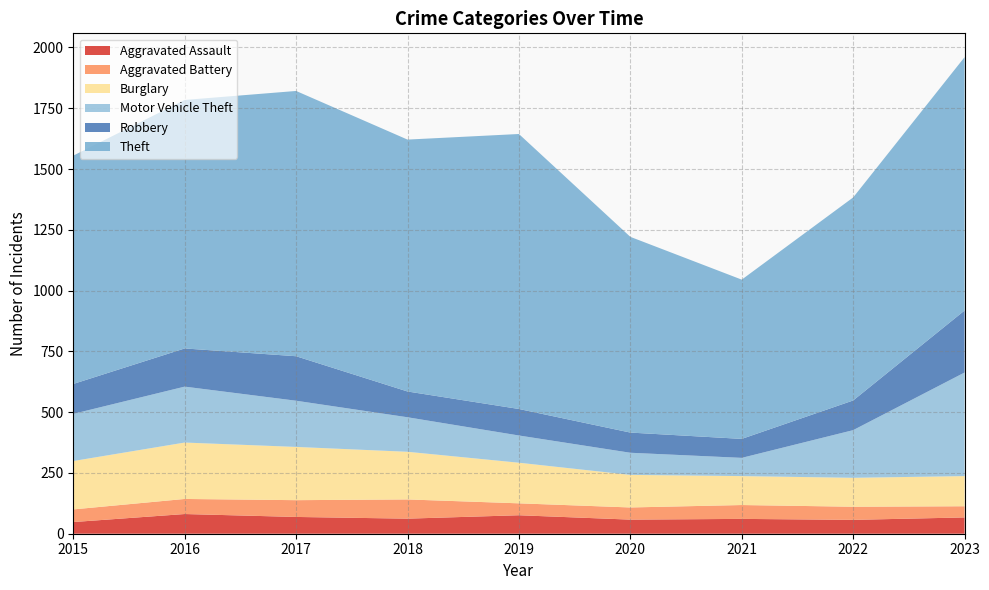

Reading left to right, what are all the values shown in this chart?

Aggravated Assault: 48	81	69	62	76	58	61	57	67
Aggravated Battery: 52	62	69	79	49	50	57	54	46
Burglary: 199	232	219	196	167	134	119	119	124
Motor Vehicle Theft: 194	230	190	142	112	91	75	196	426
Robbery: 123	157	183	106	109	83	78	122	255
Theft: 939	1022	1091	1036	1131	805	655	835	1042